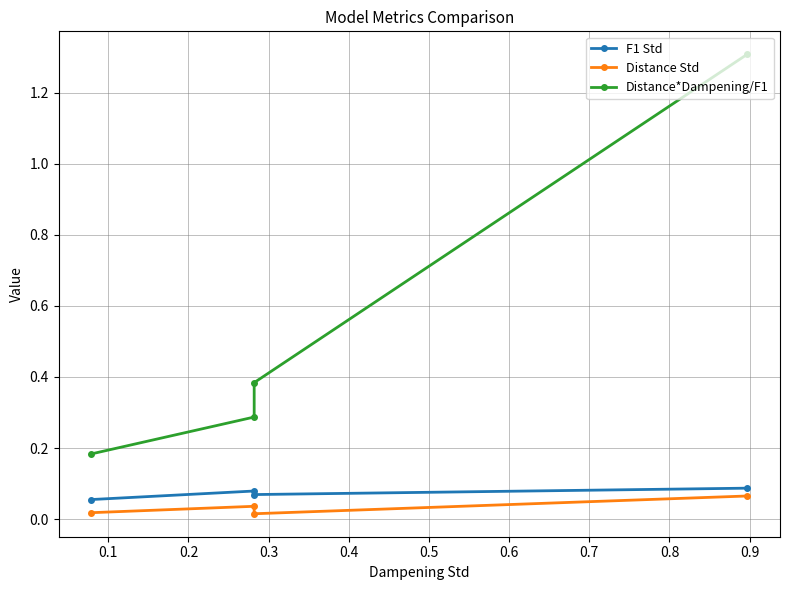

True or false: F1 Std has more than 1 interior local peaks.

False